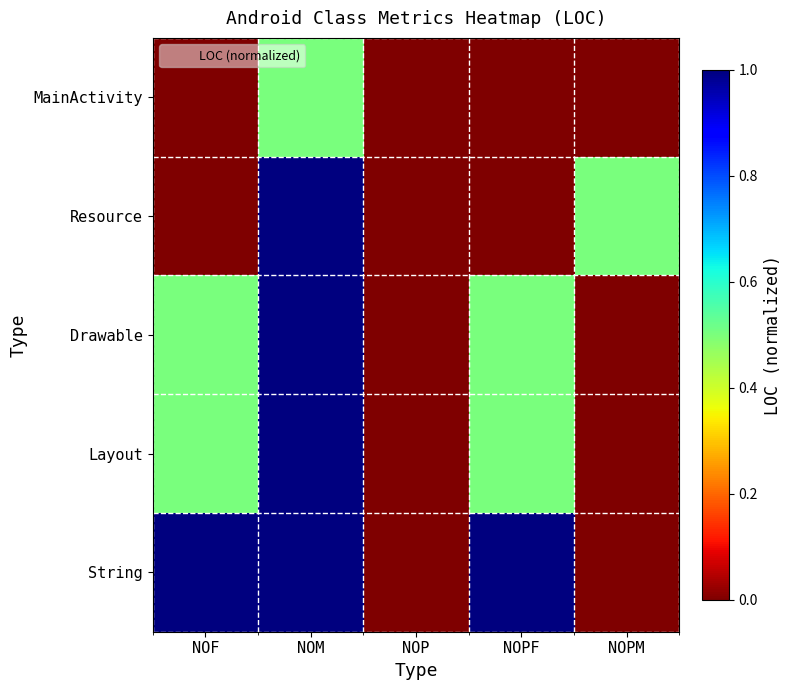

What is the spread (max minus min) of values at NOF?

1.0